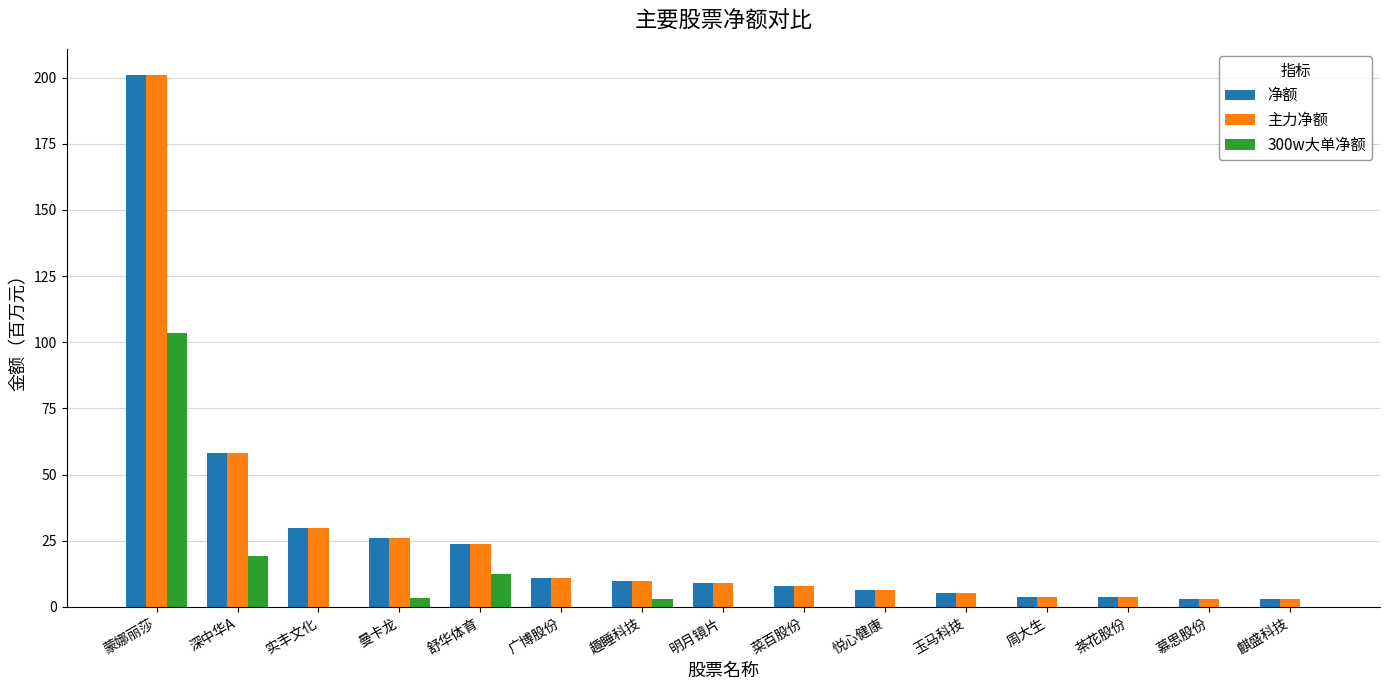

How many groups of bars are there?

15